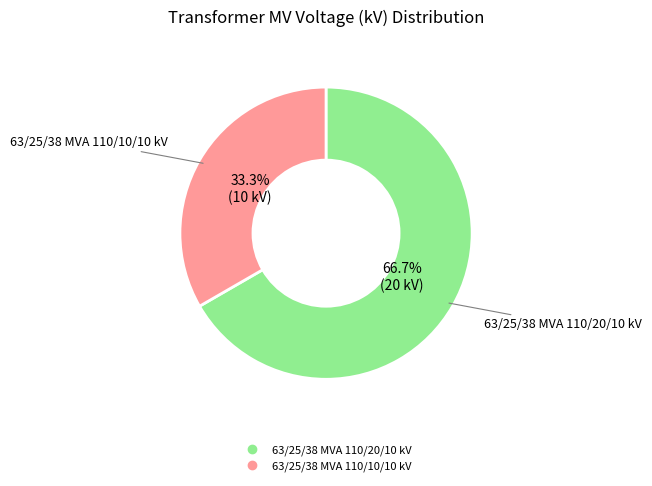

Is 63/25/38 MVA 110/20/10 kV the majority of the pie?

Yes